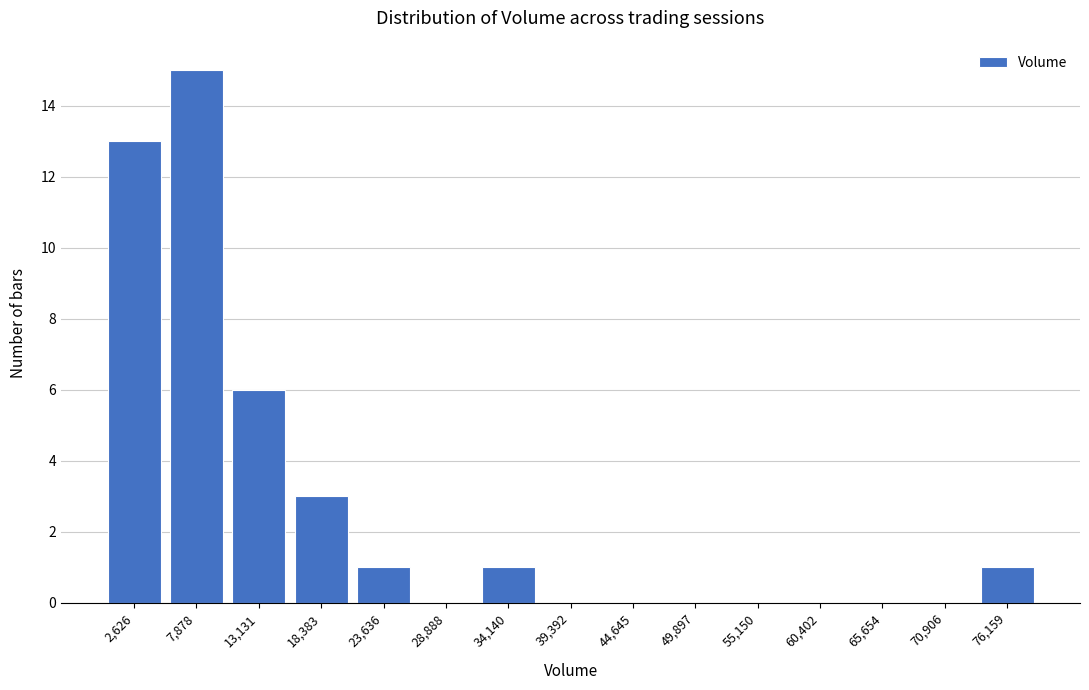

Reading left to right, what are all the values shown in this chart?

2,626=13	7,878=15	13,131=6	18,383=3	23,636=1	28,888=0	34,140=1	39,392=0	44,645=0	49,897=0	55,150=0	60,402=0	65,654=0	70,906=0	76,159=1